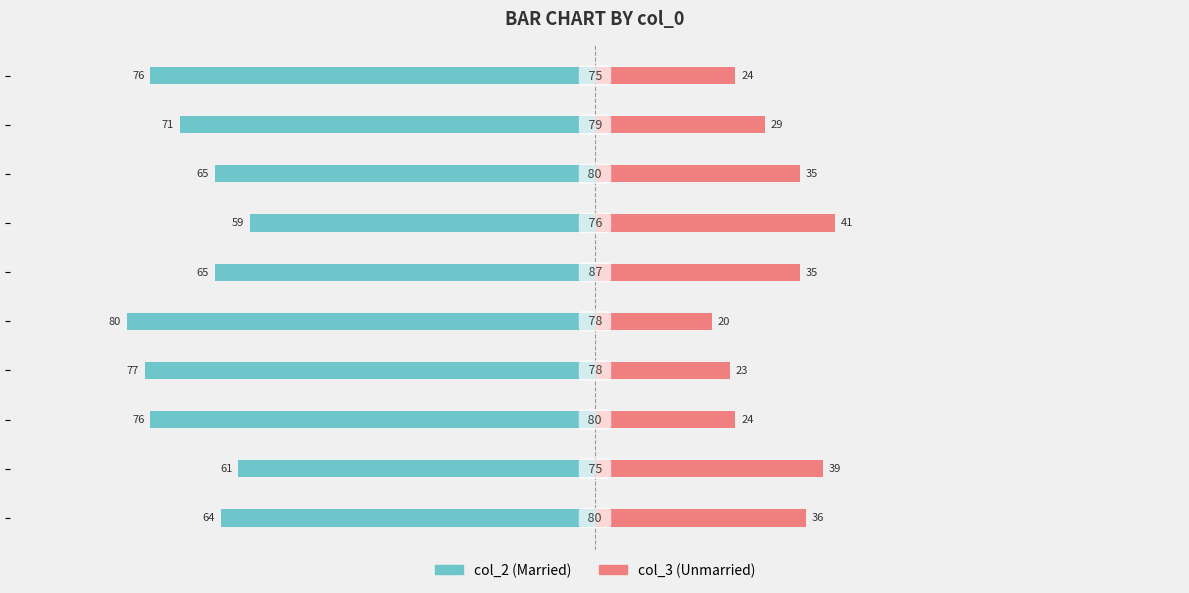

What is the spread (max minus min) of values at −50?

100